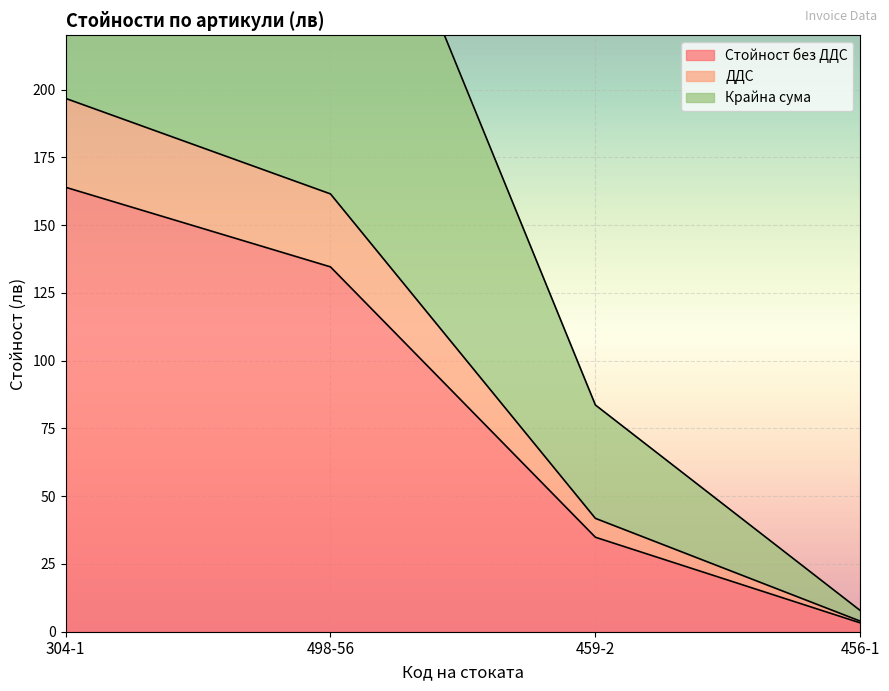

At how many categories does at least one series exceed 66?

3